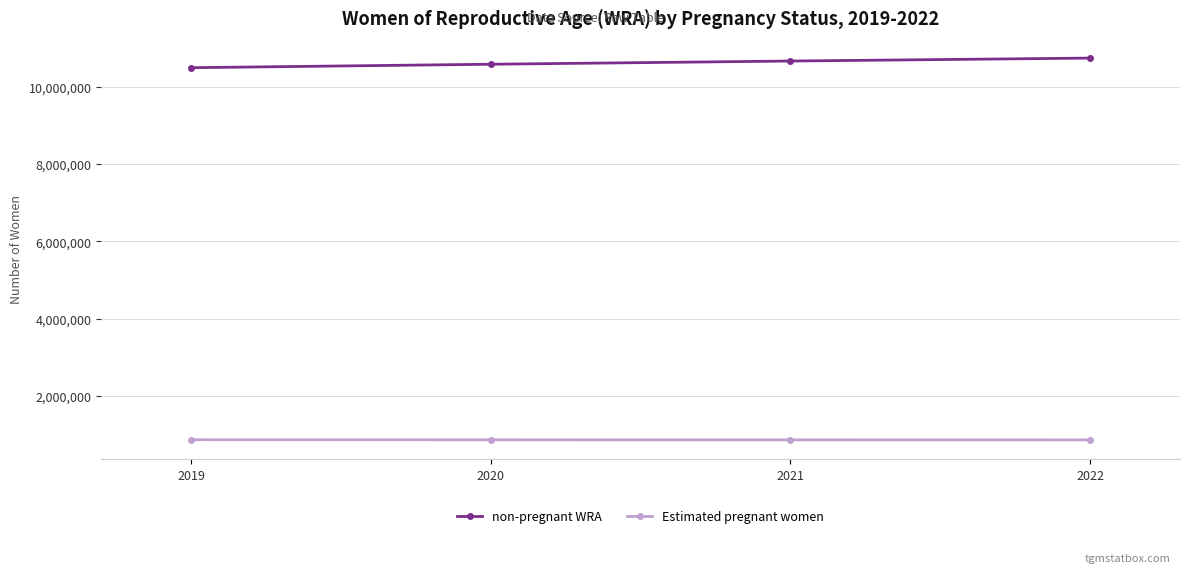

What are all the series names shown in the legend?

non-pregnant WRA, Estimated pregnant women